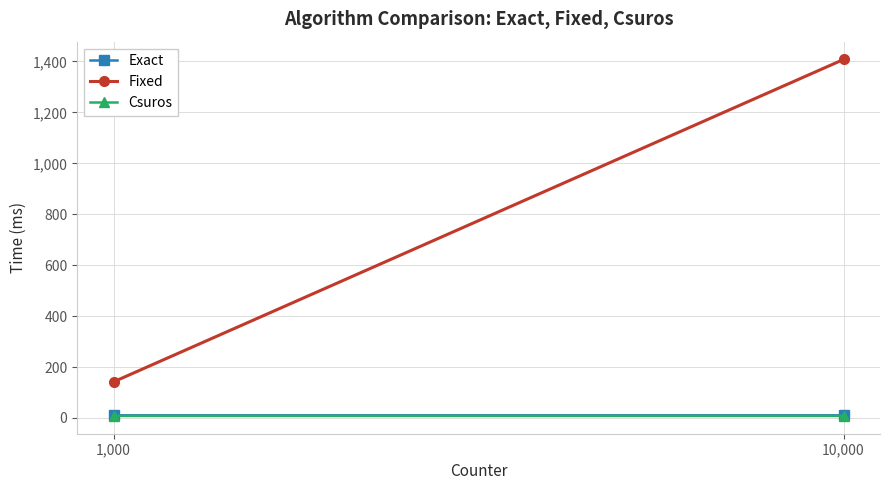

At how many categories does at least one series exceed 11?

2